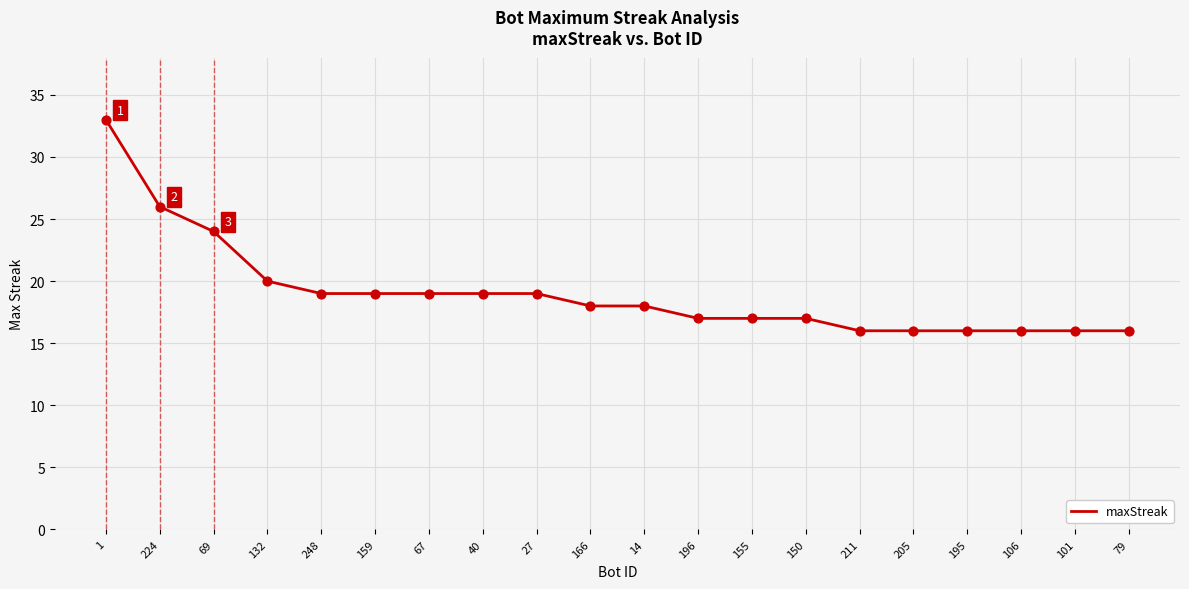

Between 101 and 40, which is larger?

40